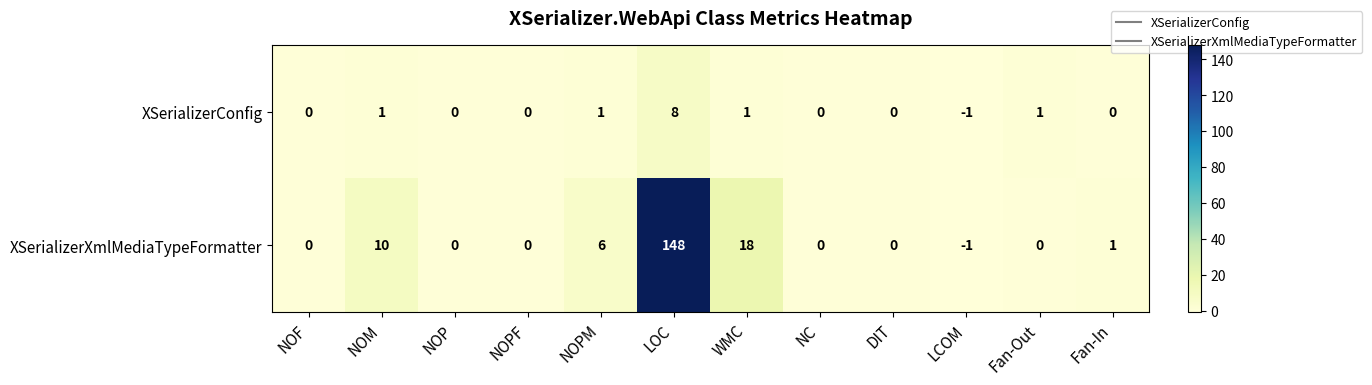

What is the sum of all XSerializerConfig values?

11